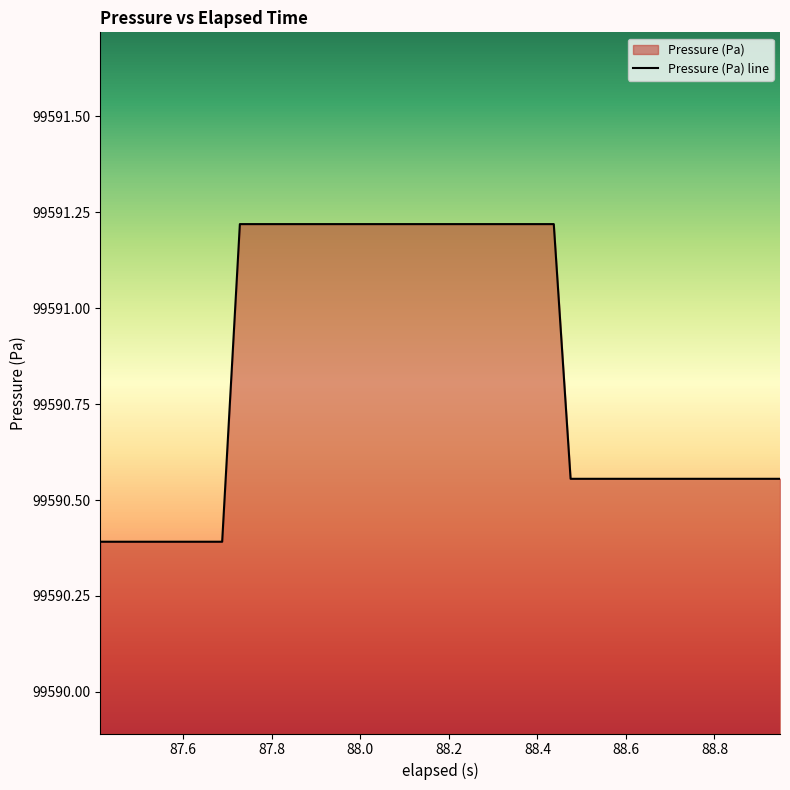

True or false: the data has more than 2 interior local peaks.

False